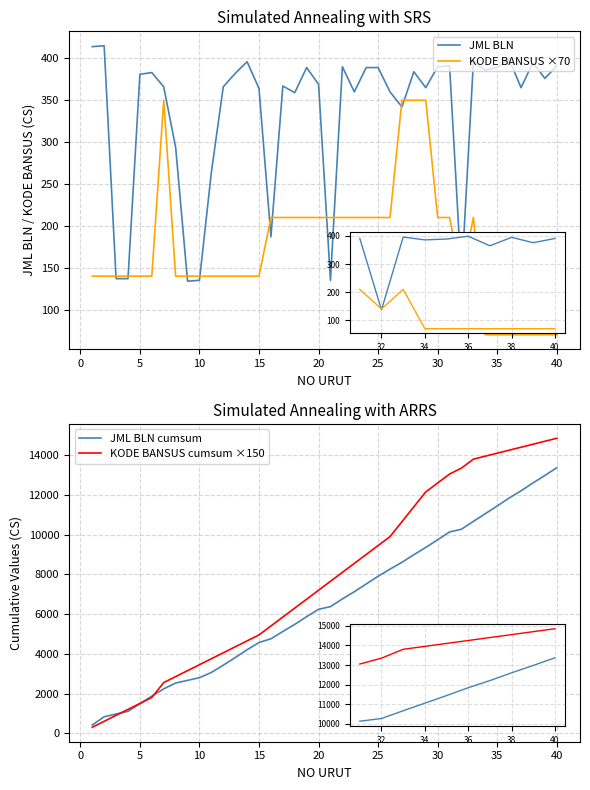

Reading right to left, transcribe all the data shown in this chart.

JML BLN: 391	376	395	365	399	389	386	396	137	391	390	365	384	342	360	389	389	360	390	135	369	389	359	367	187	364	396	382	366	264	135	134	294	366	383	381	137	137	415	414
KODE BANSUS ×70: 70	70	70	70	70	70	70	210	140	210	210	350	350	350	210	210	210	210	210	210	210	210	210	210	210	140	140	140	140	140	140	140	140	350	140	140	140	140	140	140
JML BLN cumsum: 13368	12977	12601	12206	11841	11442	11053	10667	10271	10134	9743	9353	8988	8604	8262	7902	7513	7124	6764	6374	6239	5870	5481	5122	4755	4568	4204	3808	3426	3060	2796	2661	2527	2233	1867	1484	1103	966	829	414
KODE BANSUS cumsum ×150: 14850	14700	14550	14400	14250	14100	13950	13800	13350	13050	12600	12150	11400	10650	9900	9450	9000	8550	8100	7650	7200	6750	6300	5850	5400	4950	4650	4350	4050	3750	3450	3150	2850	2550	1800	1500	1200	900	600	300